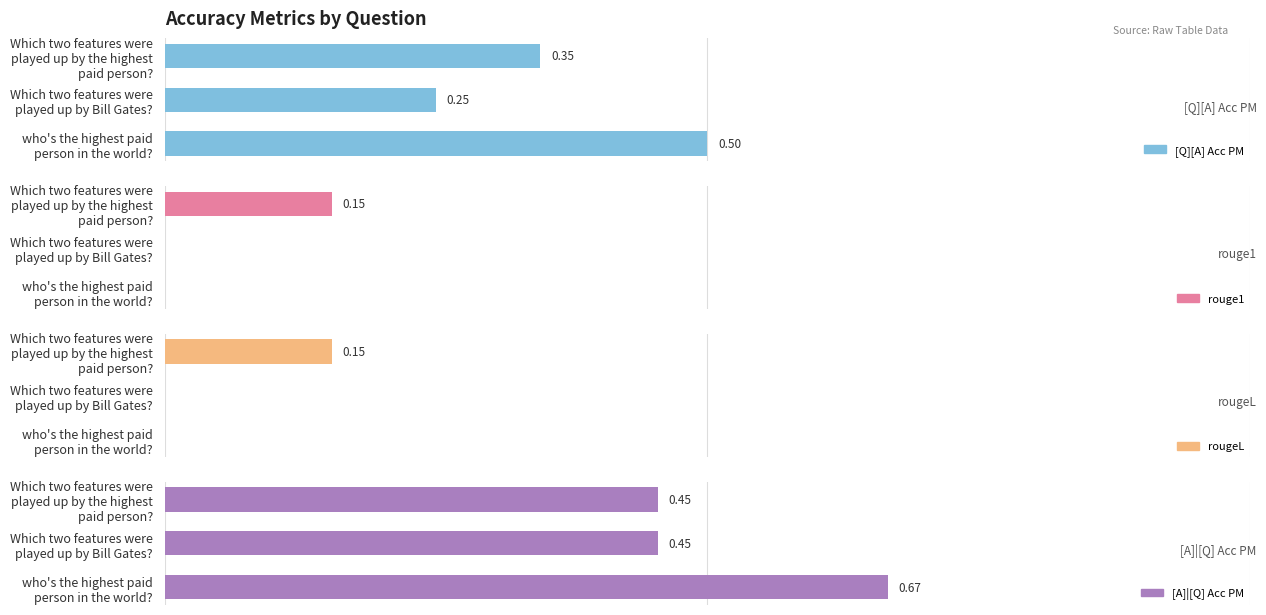

Rank the series at Which two features were
played up by the highest
paid person? from lowest to highest value.

rouge1, rougeL, [Q][A] Acc PM, [A]|[Q] Acc PM